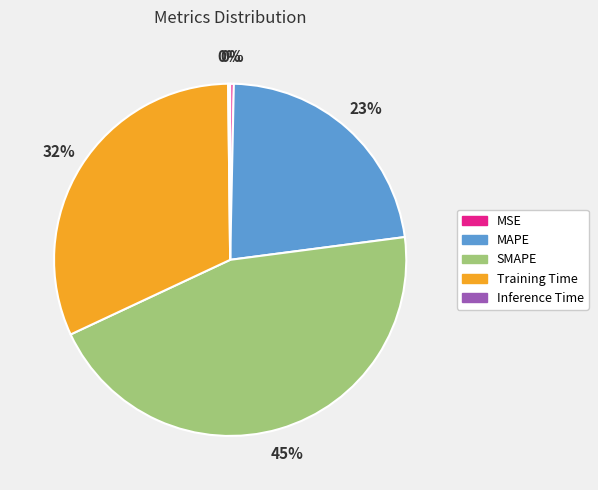

True or false: MAPE accounts for 23% of the total.

True